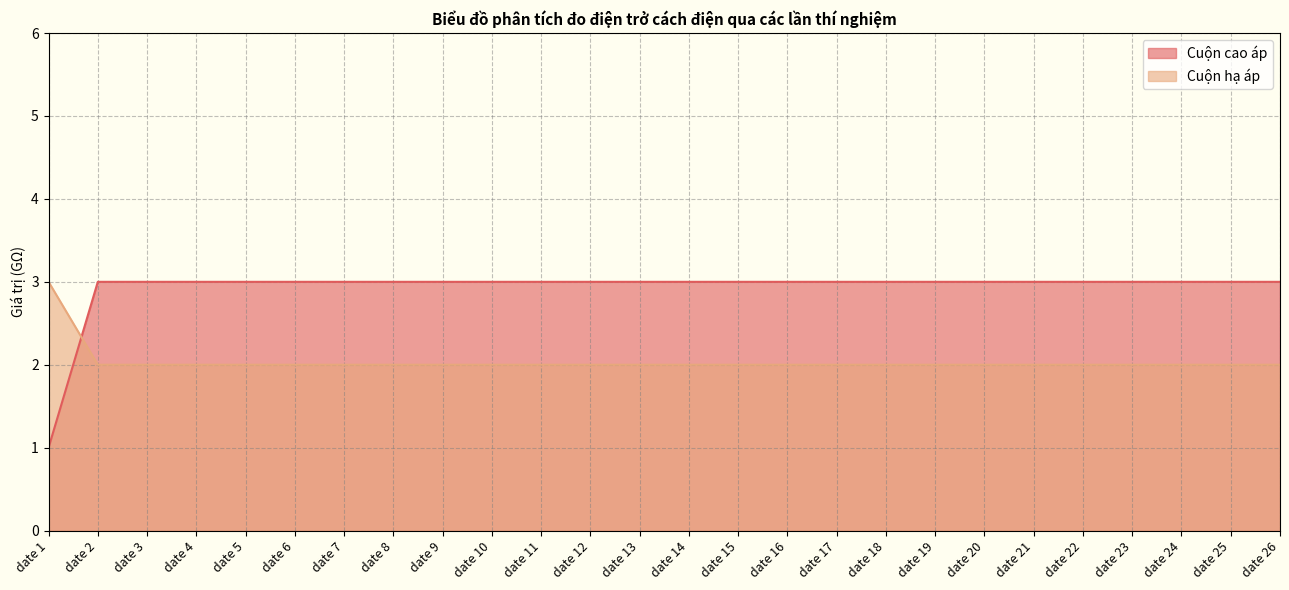

Where is Cuộn cao áp nearest to the value 2?

date 1